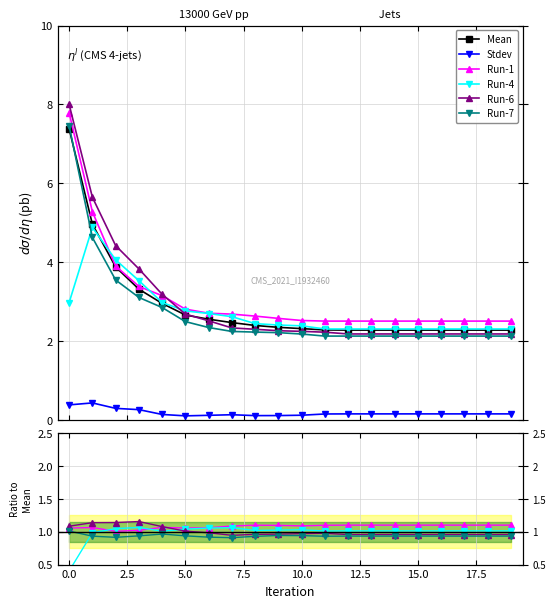

What are all the series names shown in the legend?

Mean, Stdev, Run-1, Run-4, Run-6, Run-7